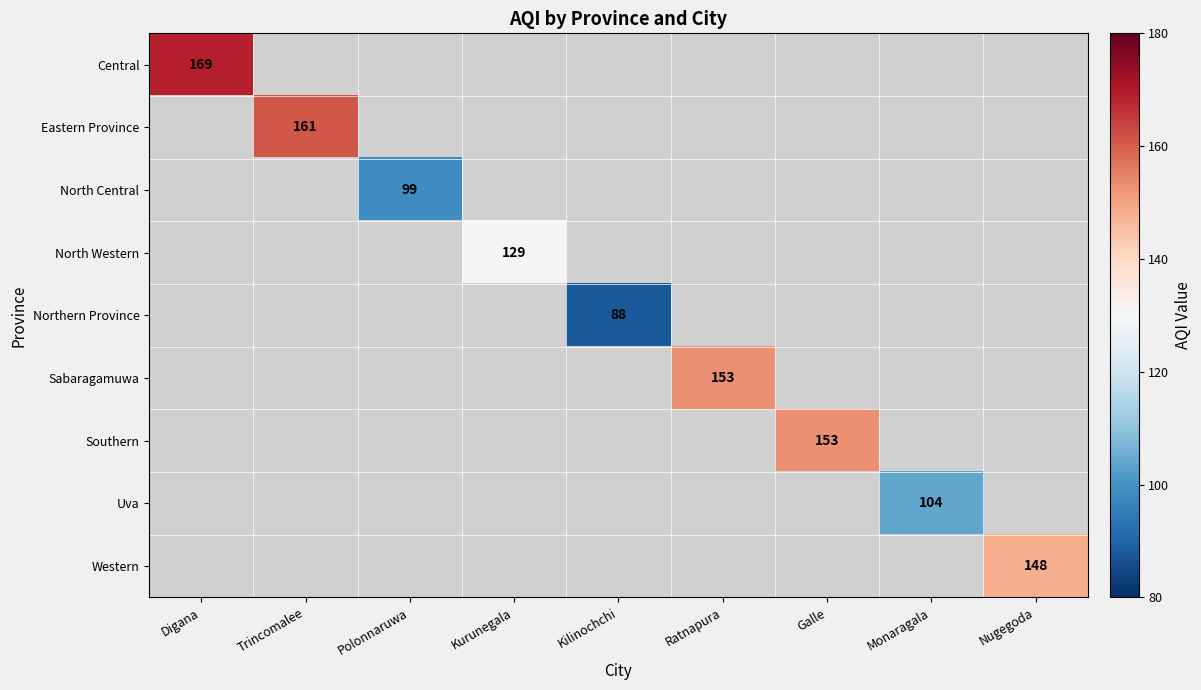

The Uva series shows 50 at Monaragala. True or false?

False